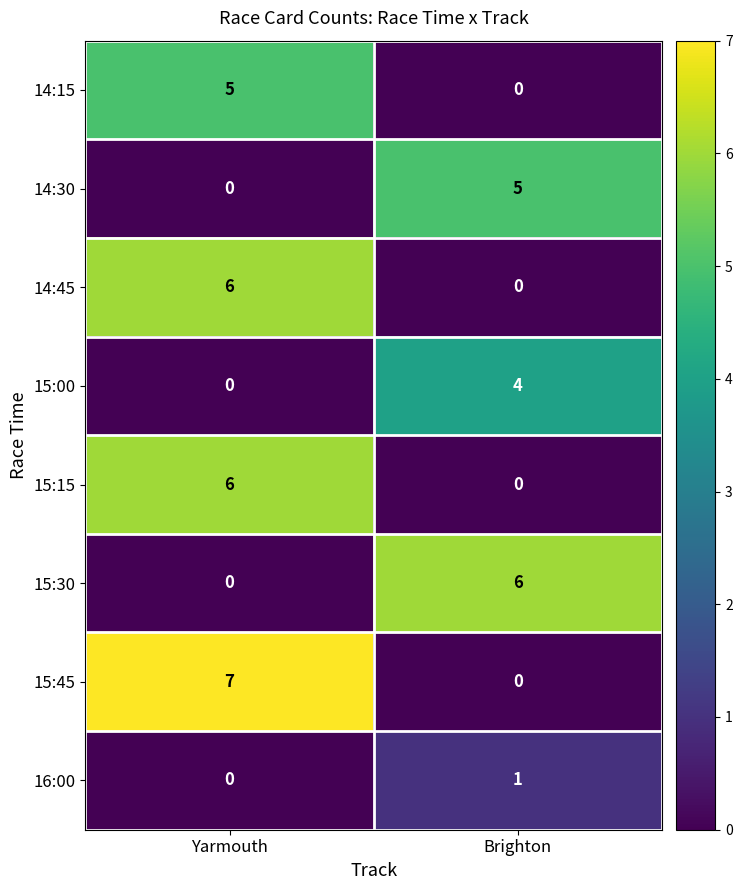

Where is 15:45 nearest to the value 3?

Brighton